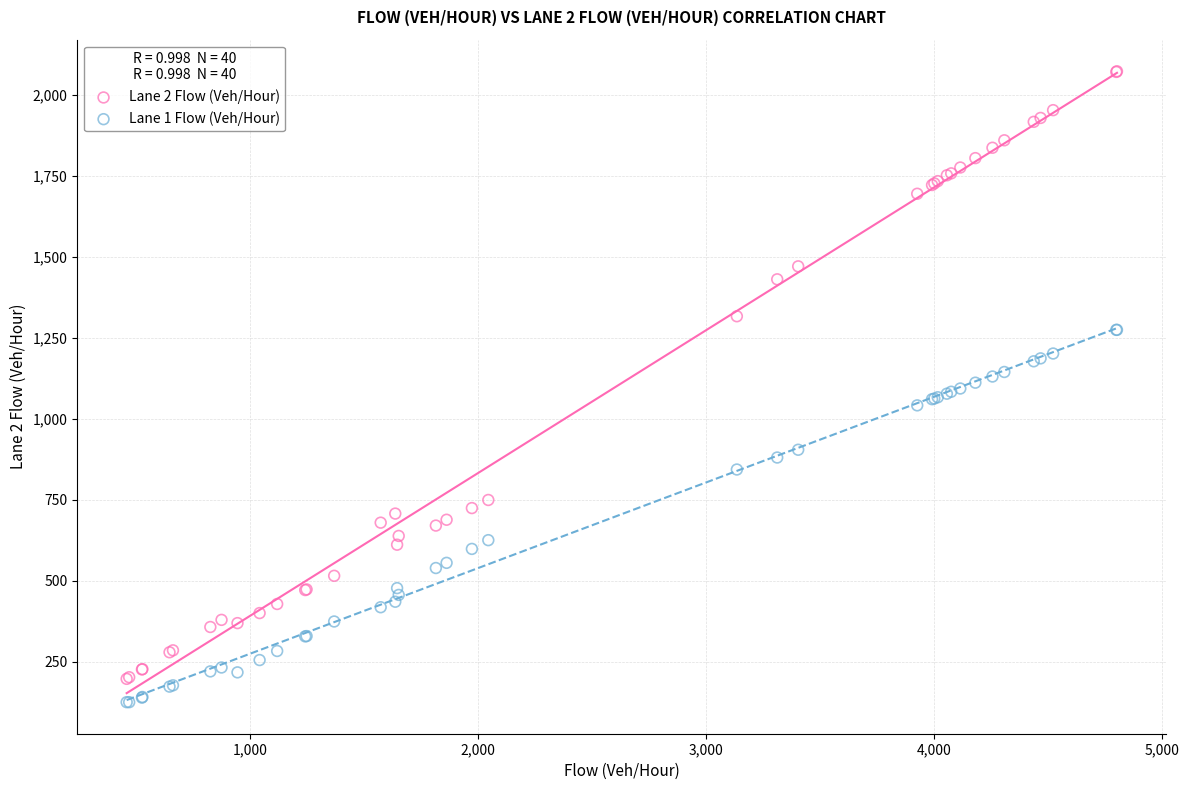

Which series has the widest spread of Y values?

Lane 2 Flow (Veh/Hour)